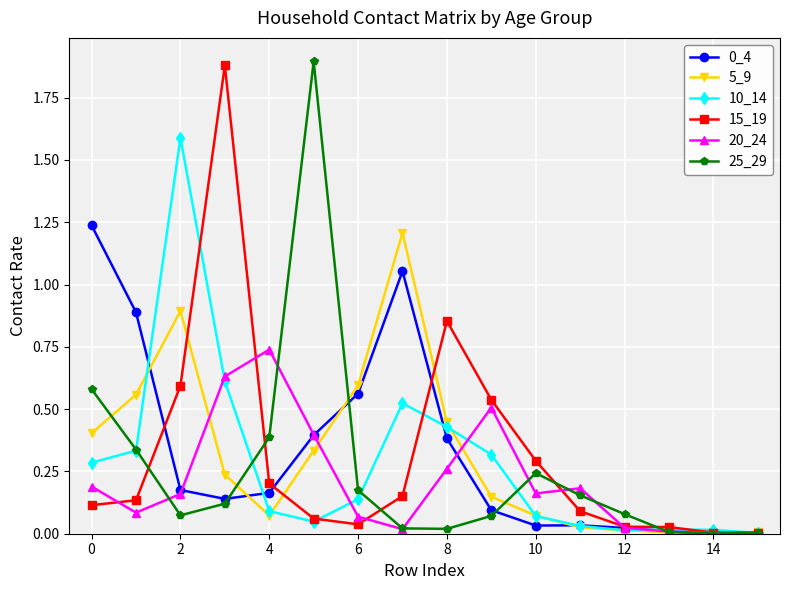

True or false: 20_24 has more than 1 interior local peaks.

True